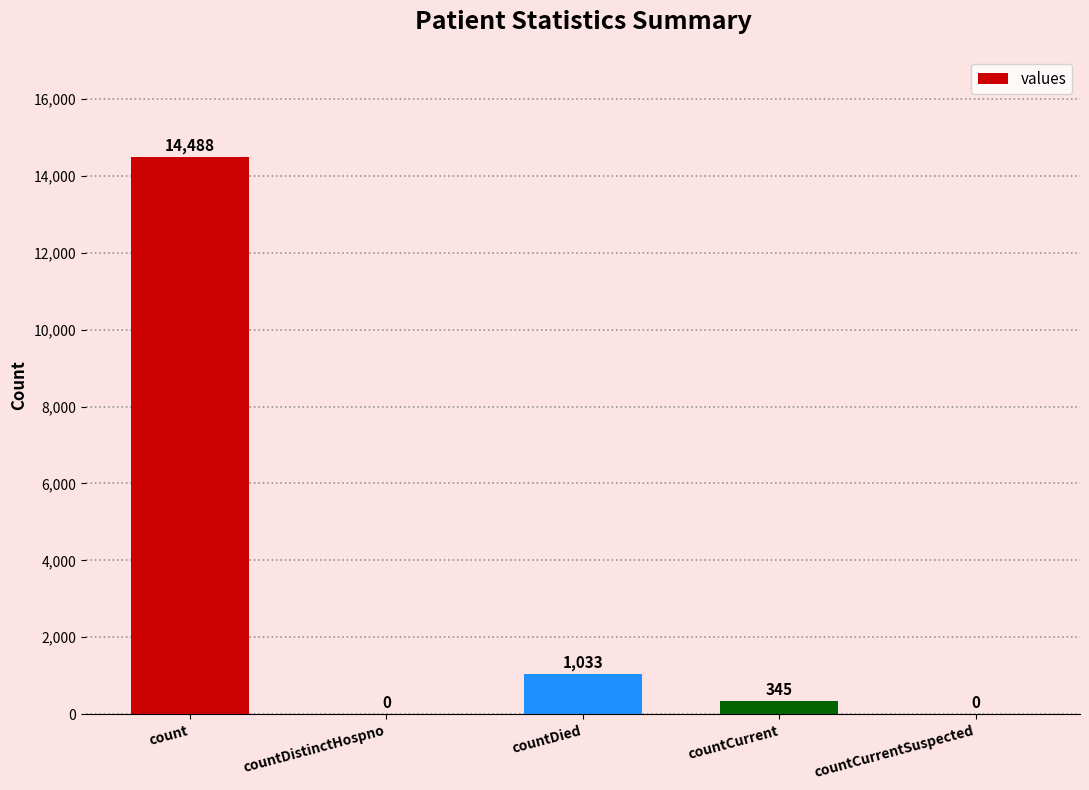

Reading right to left, extract all data points from this chart.

0	345	1033	0	14488